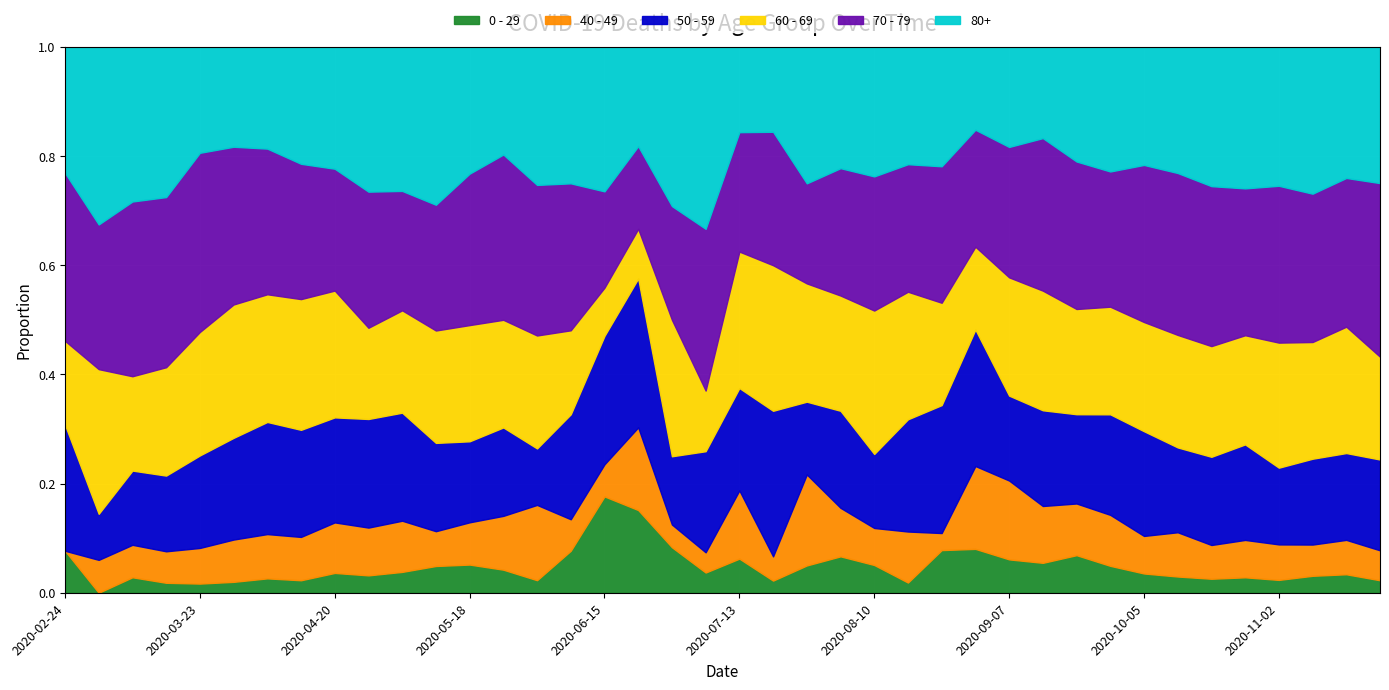

Which category has the highest value in the 0 - 29 series?

2020-06-15